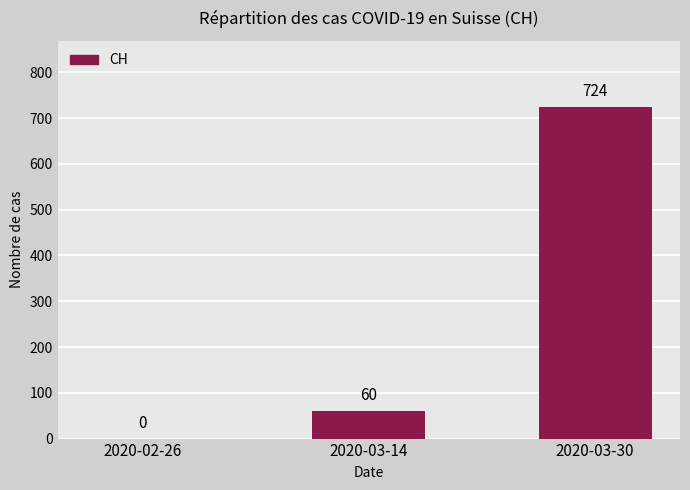

What is the average value?

261